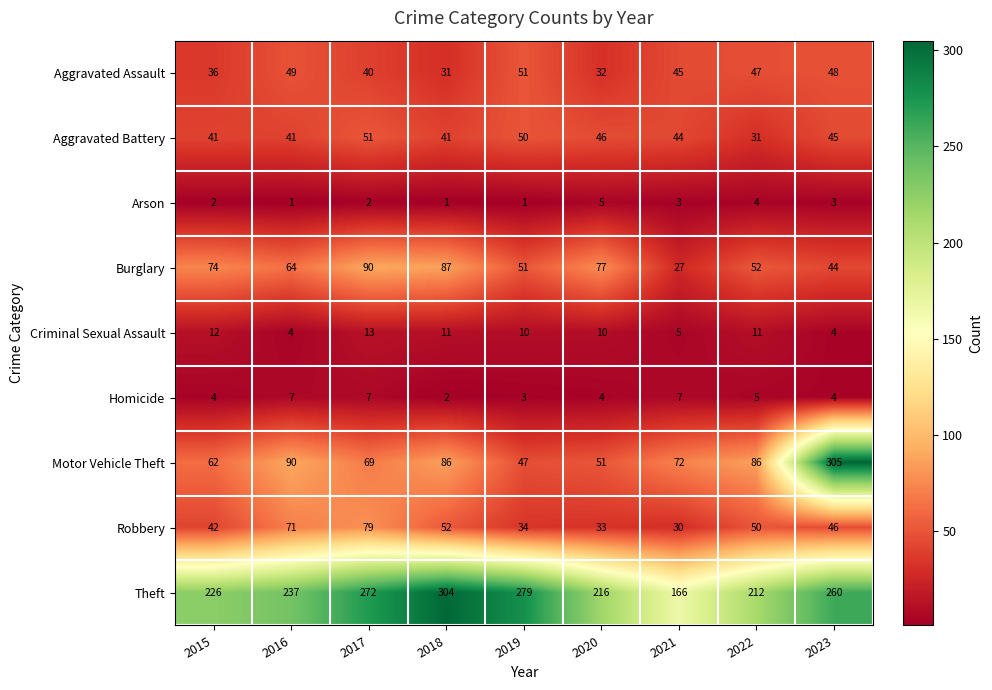

The Criminal Sexual Assault series shows 3 at 2022. True or false?

False